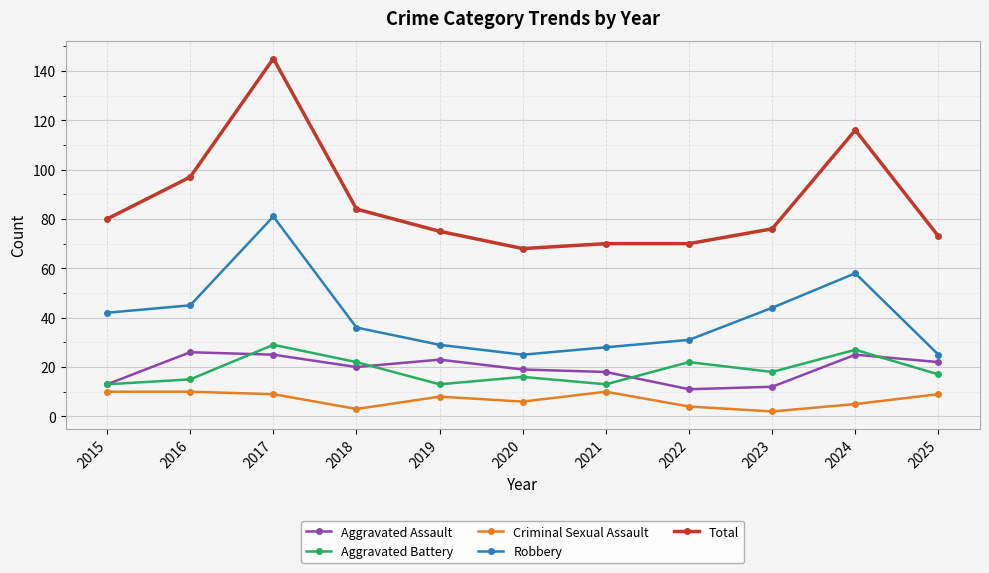

What is the spread (max minus min) of values at 2015?

70